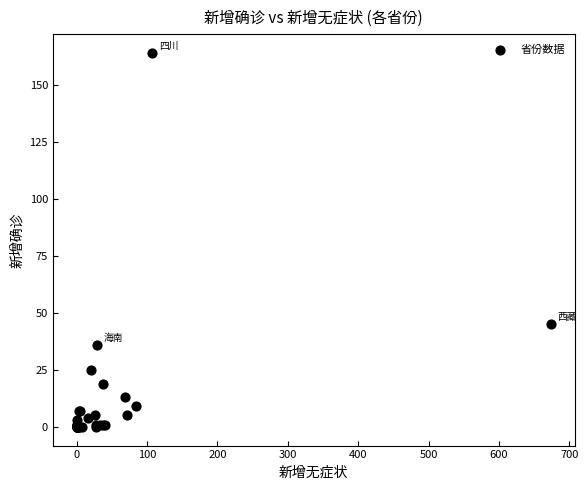

What Y value in the scatter plot is closest to 82?

45